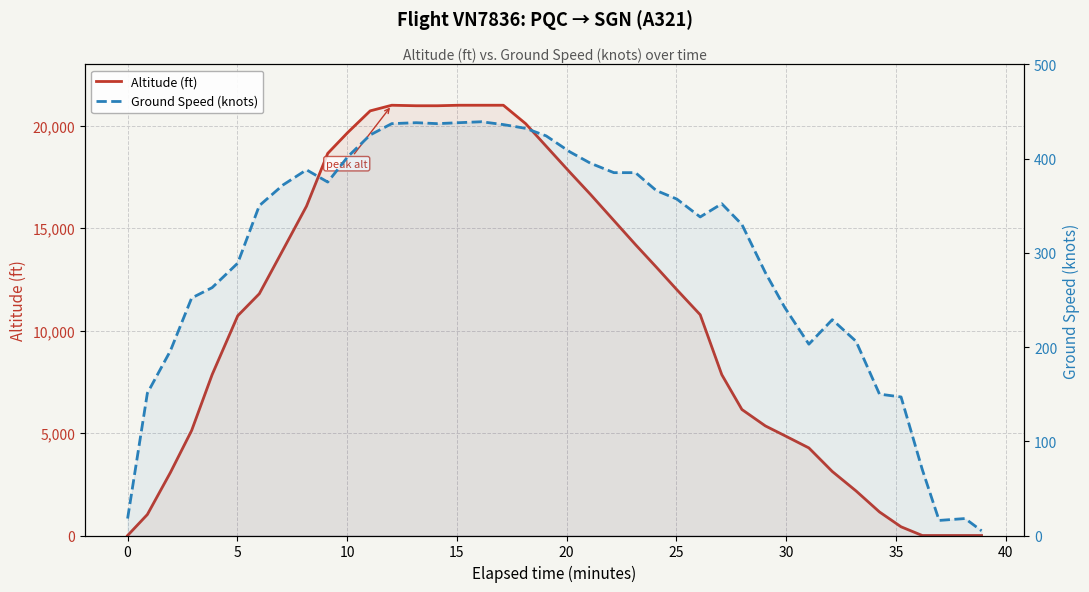

True or false: Altitude (ft) has a value of 31462 at 15.

False